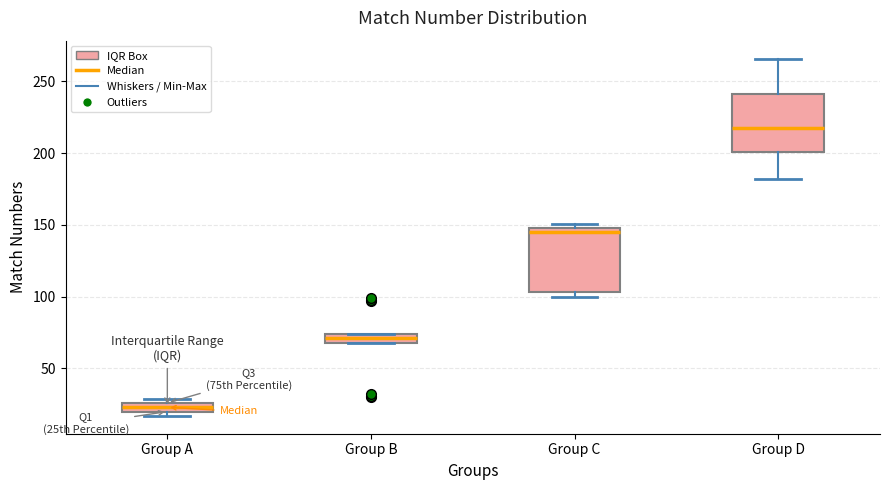

Where is the upper edge of the box for Group B on the y-axis? The values are not printed on the chart, so give them approximately, as read against the axis.

75